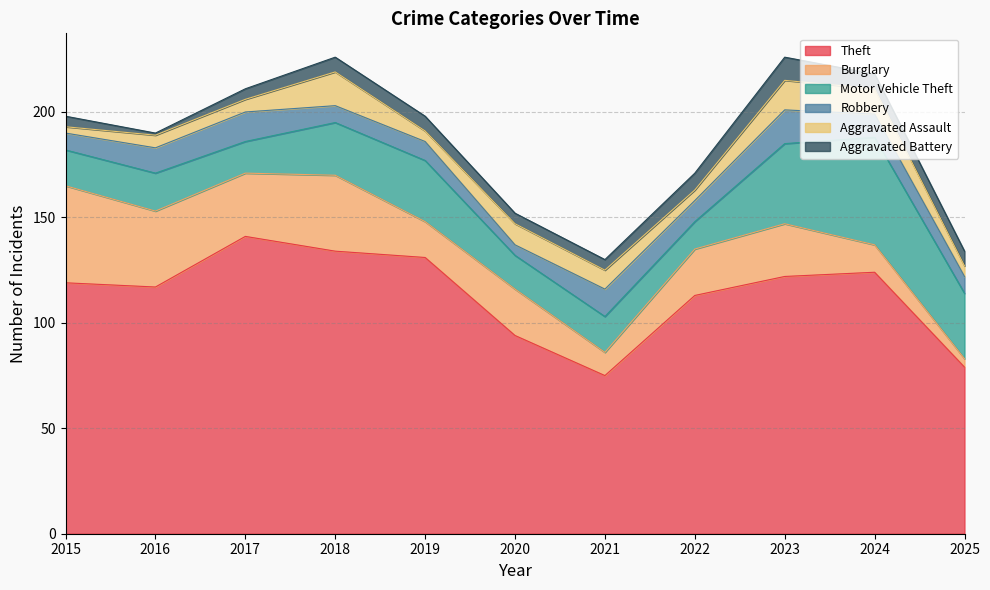

The Aggravated Assault series shows 8 at 2016. True or false?

False